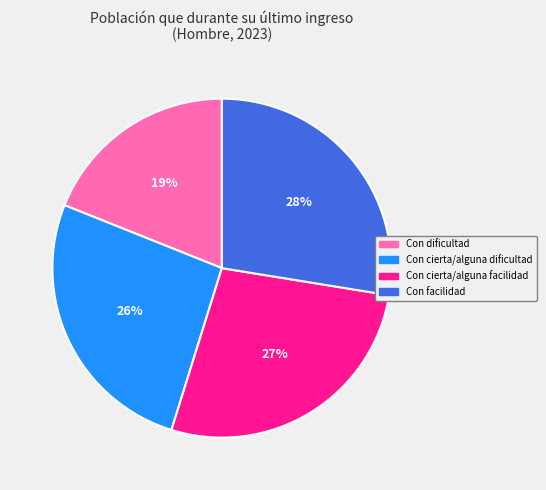

Does any single category account for the majority?

No